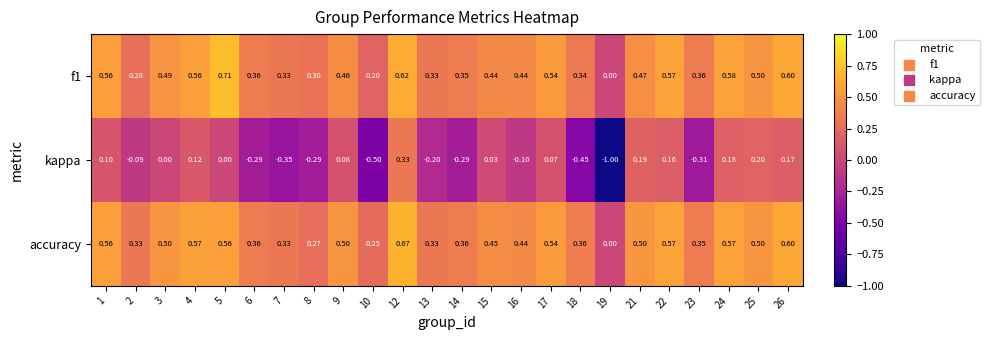

Which series has the largest range (max minus min)?

kappa